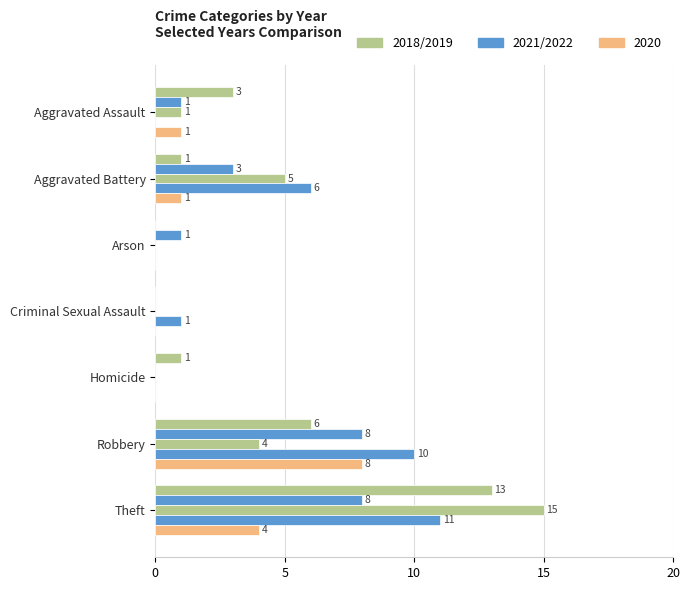

Which label corresponds to the smallest value in the chart?

Arson